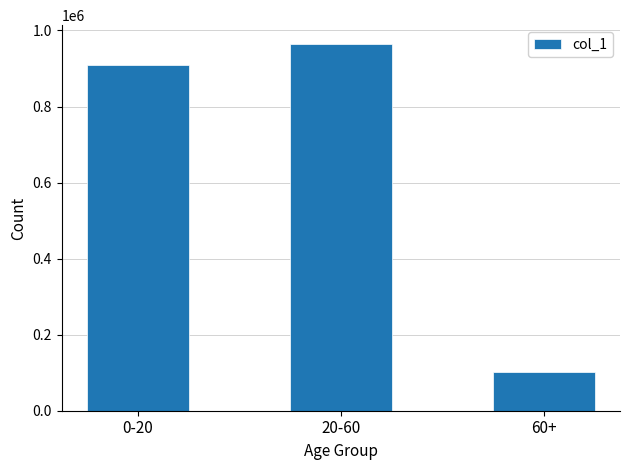

How many data points are less than 908654?

1